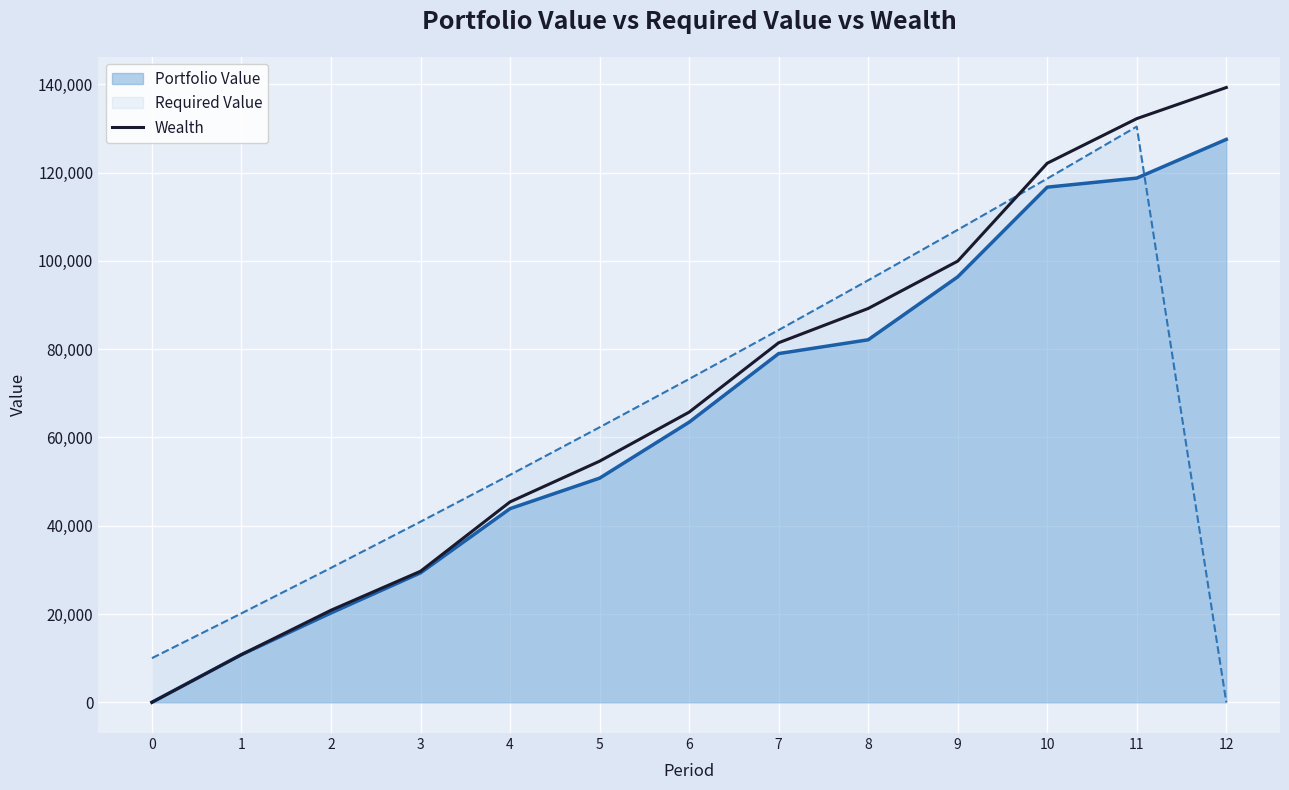

At which label is the value closest to 69630?

6